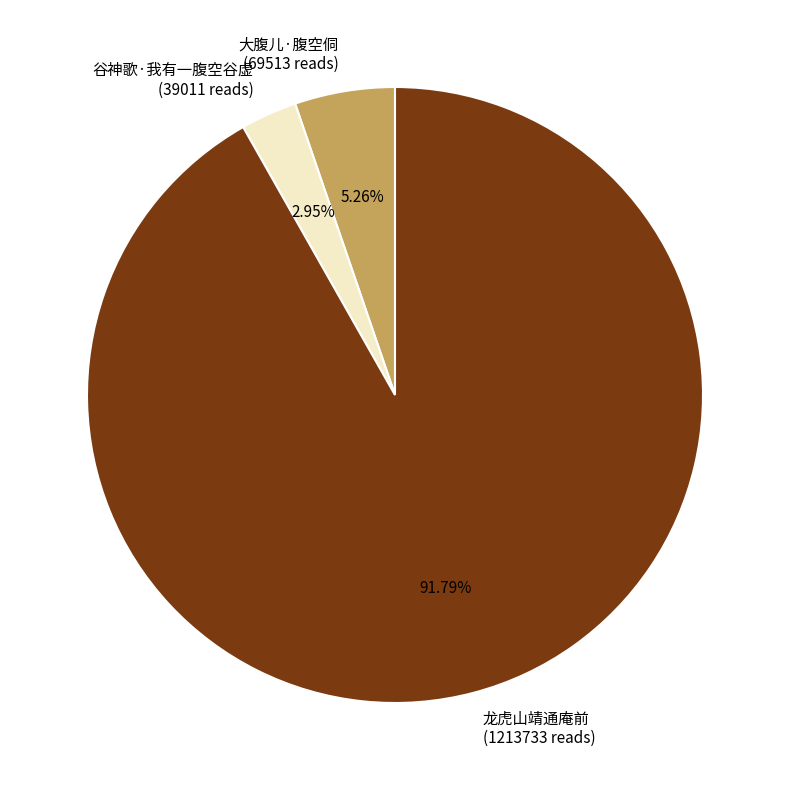

Does any single category account for the majority?

Yes